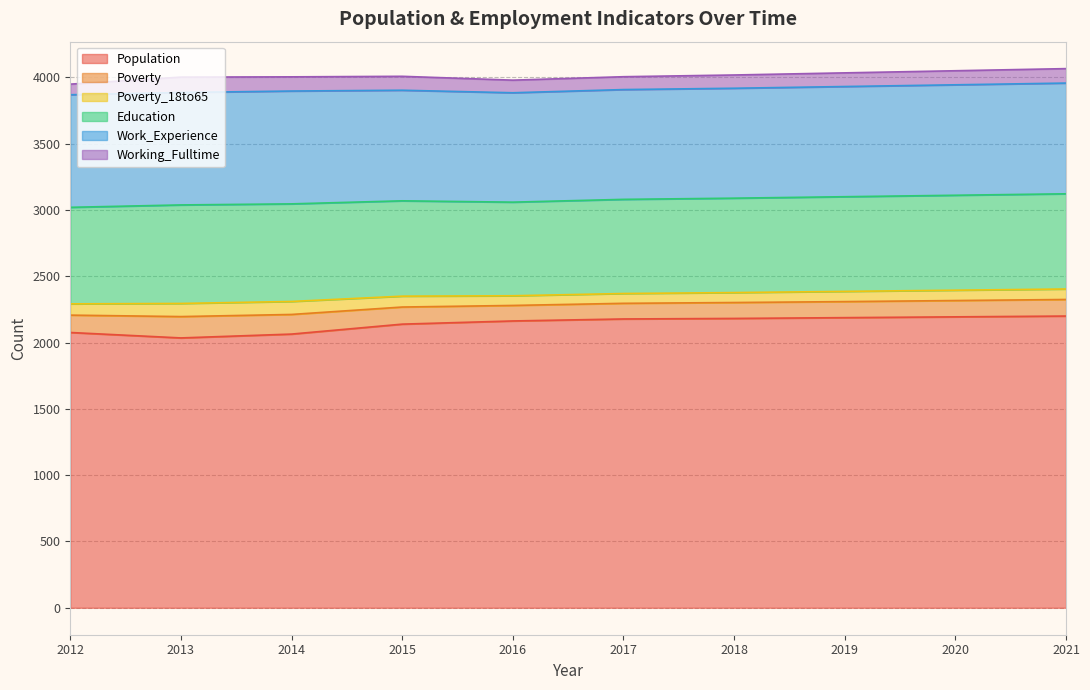

What is the spread (max minus min) of values at 2015?

2057